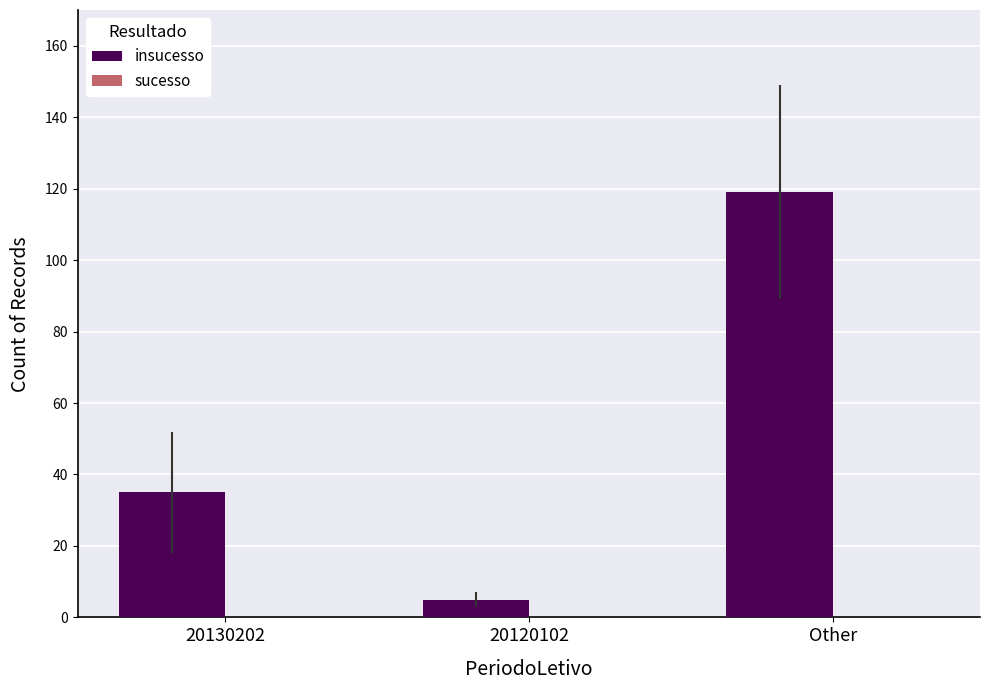

Rank the categories by value from lowest to highest.

20120102, 20130202, Other